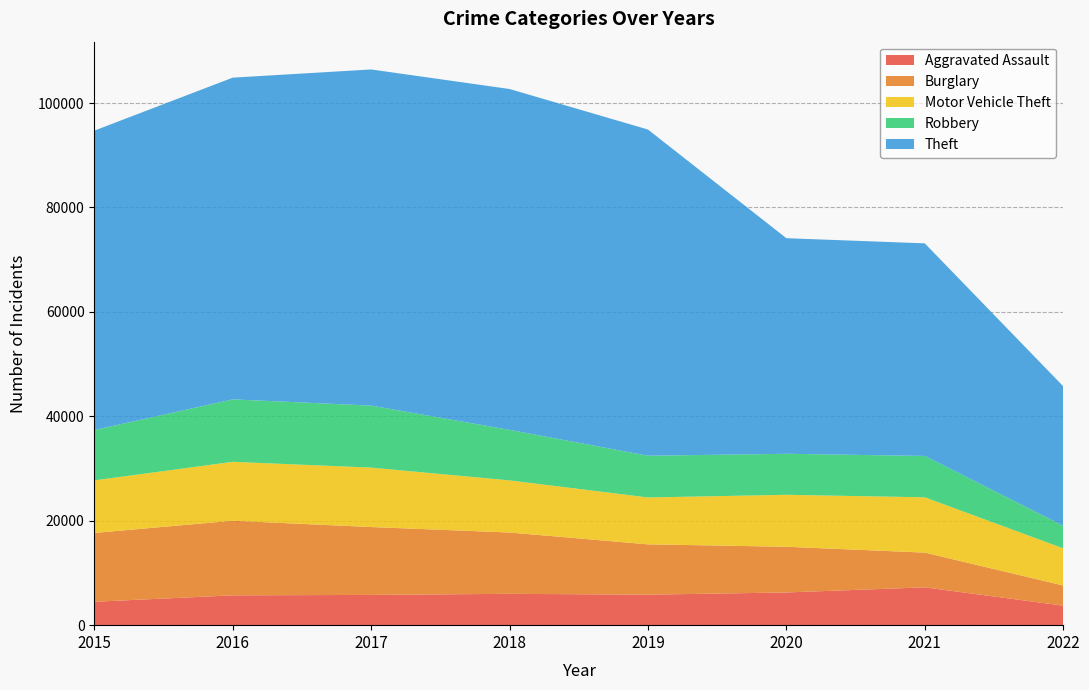

Reading left to right, transcribe all the data shown in this chart.

Aggravated Assault: 4480	5712	5793	6001	5840	6263	7243	3735
Burglary: 13184	14289	13001	11746	9639	8754	6654	3862
Motor Vehicle Theft: 10068	11286	11380	9983	8978	9953	10593	7117
Robbery: 9638	11960	11880	9679	7994	7855	7919	4333
Theft: 57347	61618	64380	65281	62476	41290	40720	26715